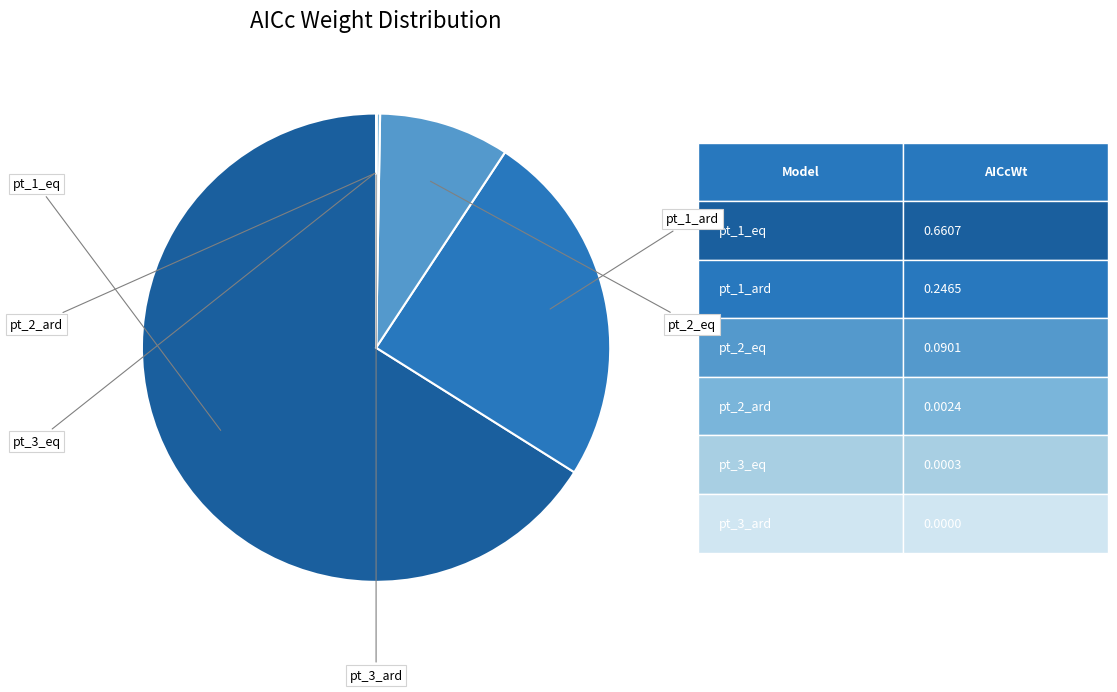

Does any single category account for the majority?

Yes